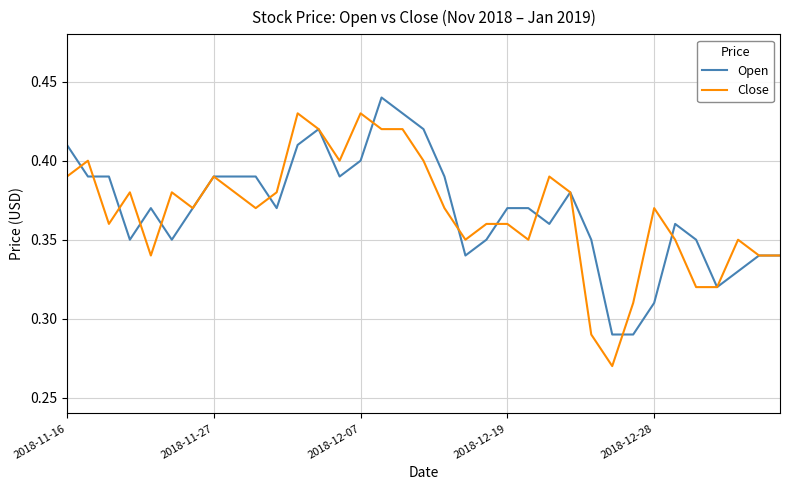

Rank the series by their maximum value, from highest to lowest.

Open, Close